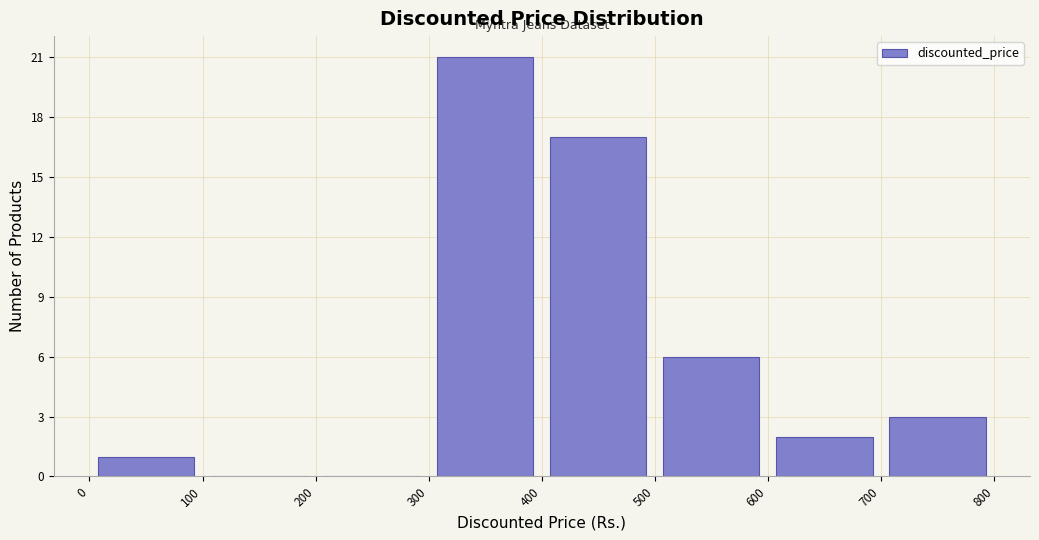

Which range on the x-axis has the tallest bar?

300 to 400